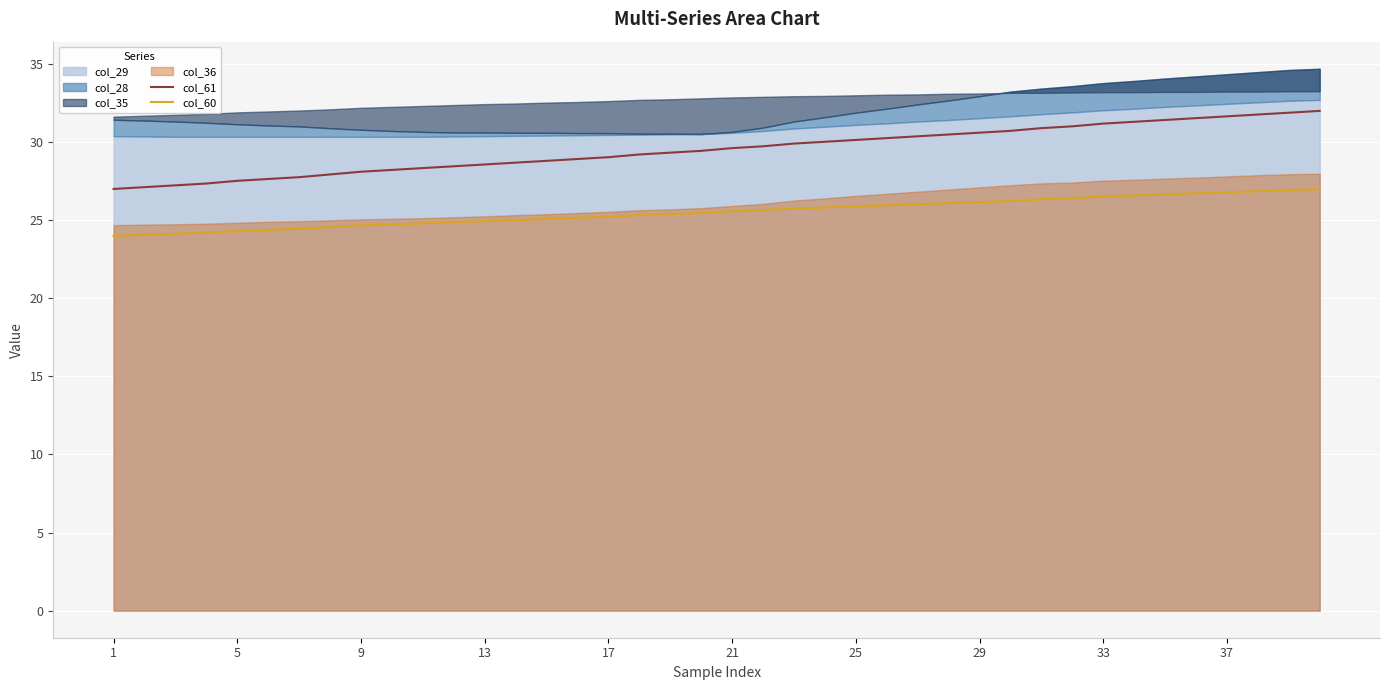

The value of col_60 at 17 is 25.2. True or false?

True